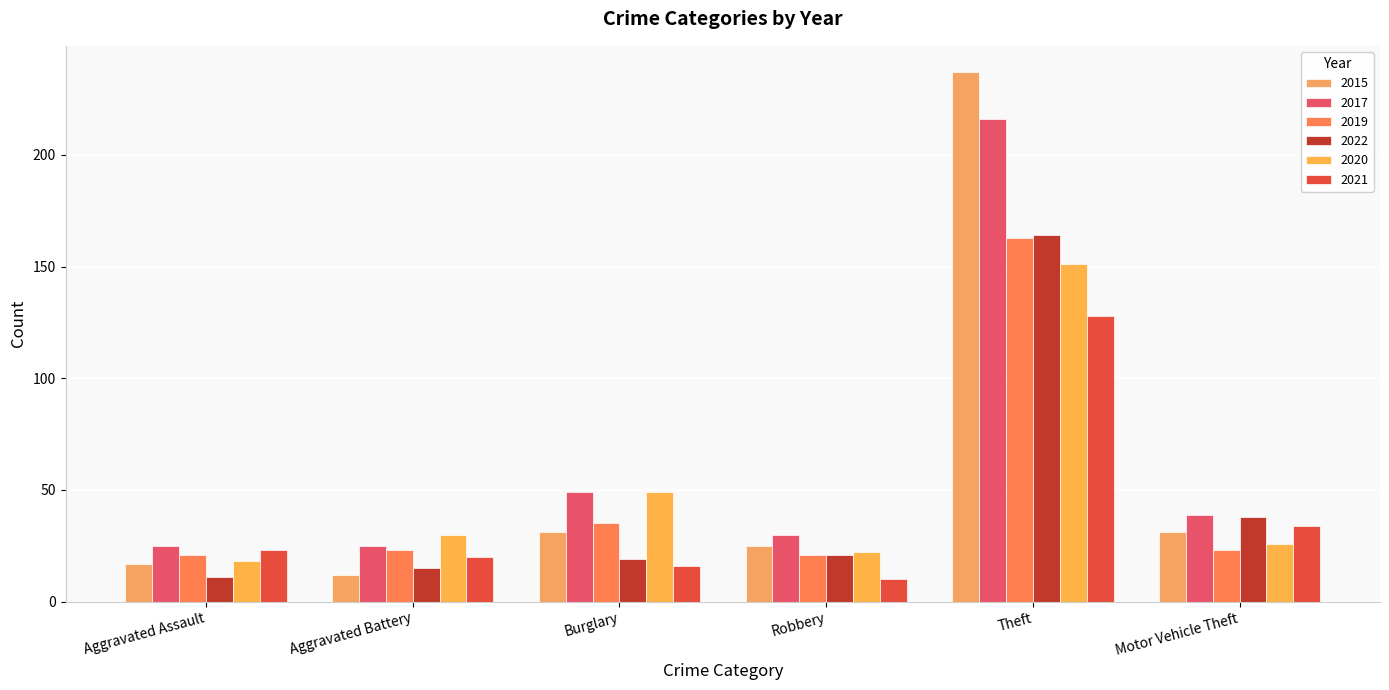

Reading right to left, what are all the values shown in this chart?

2015: 31	237	25	31	12	17
2017: 39	216	30	49	25	25
2019: 23	163	21	35	23	21
2022: 38	164	21	19	15	11
2020: 26	151	22	49	30	18
2021: 34	128	10	16	20	23